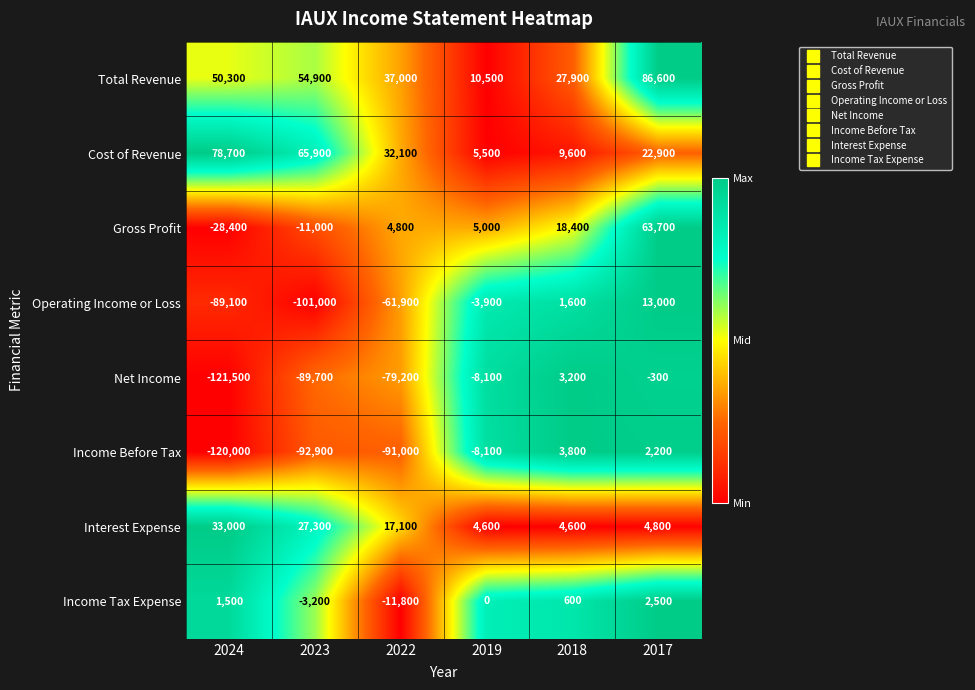

What is the difference between the second highest and minimum values in the Operating Income or Loss series?

102600